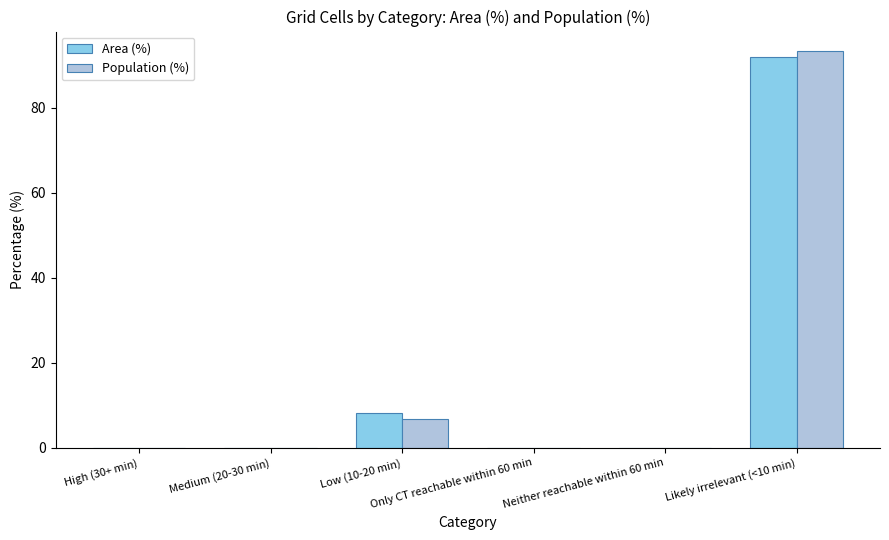

Is it true that Population (%) equals 49.0 at High (30+ min)?

False